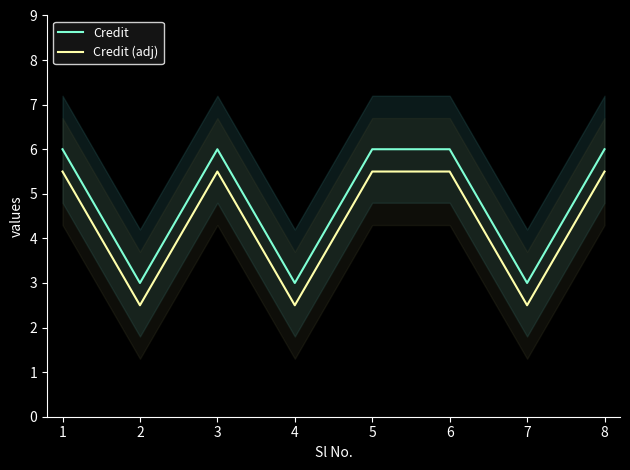

What is the lowest value of the Credit (adj) series?

2.5